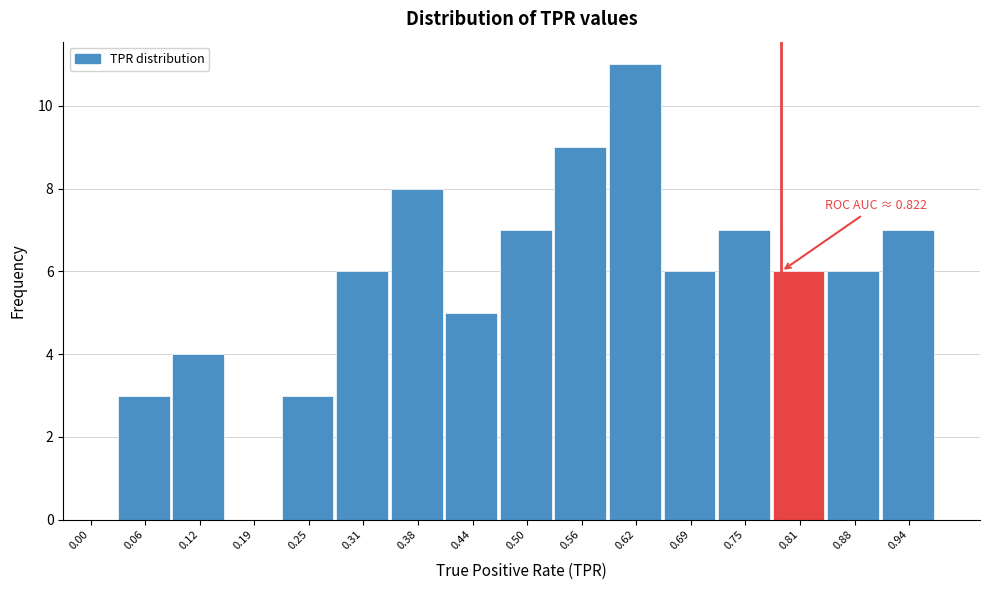

Reading left to right, list all the values displayed in this chart.

0.00=0	0.06=3	0.12=4	0.19=0	0.25=3	0.31=6	0.38=8	0.44=5	0.50=7	0.56=9	0.62=11	0.69=6	0.75=7	0.81=6	0.88=6	0.94=7